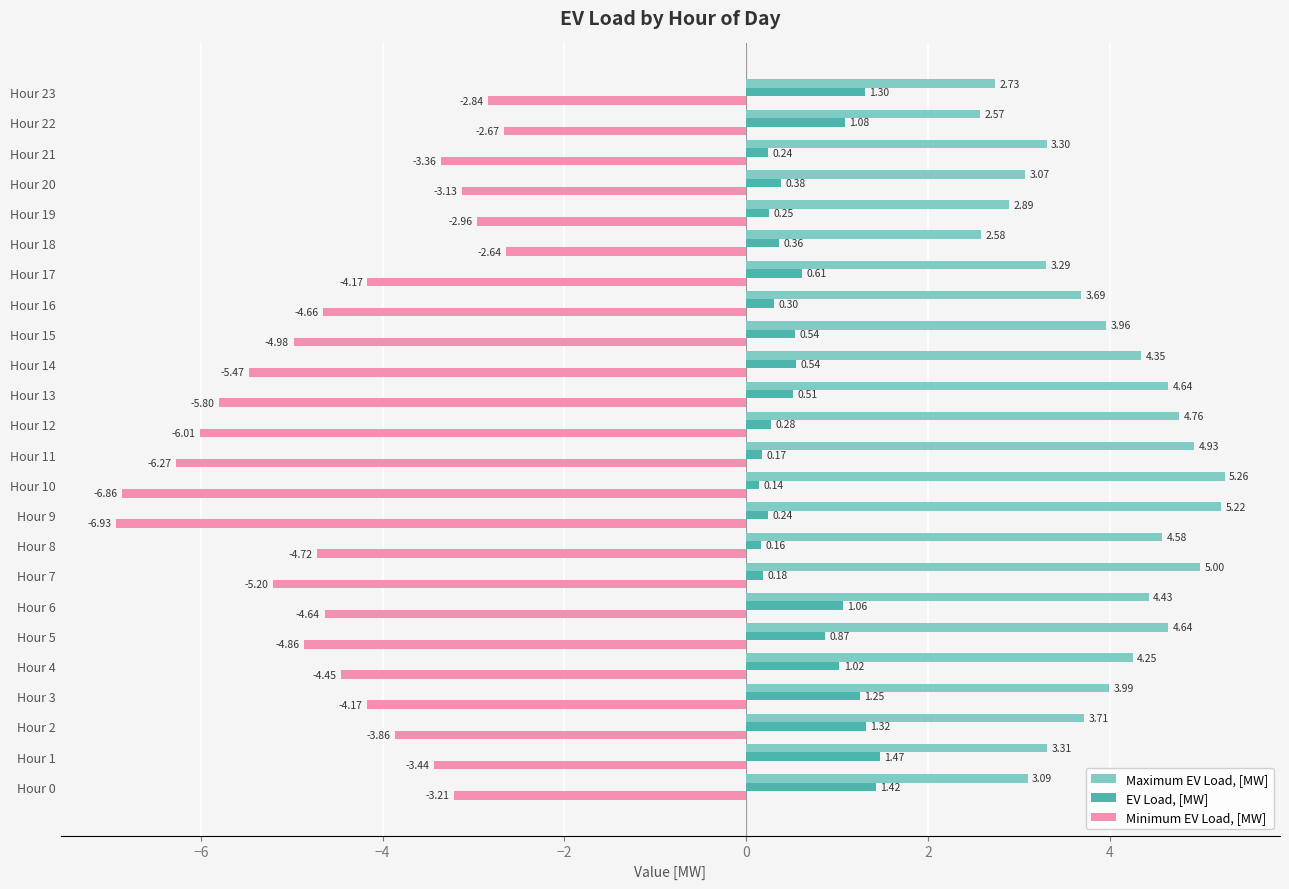

At which category is the sum across all series the highest?

Hour 1